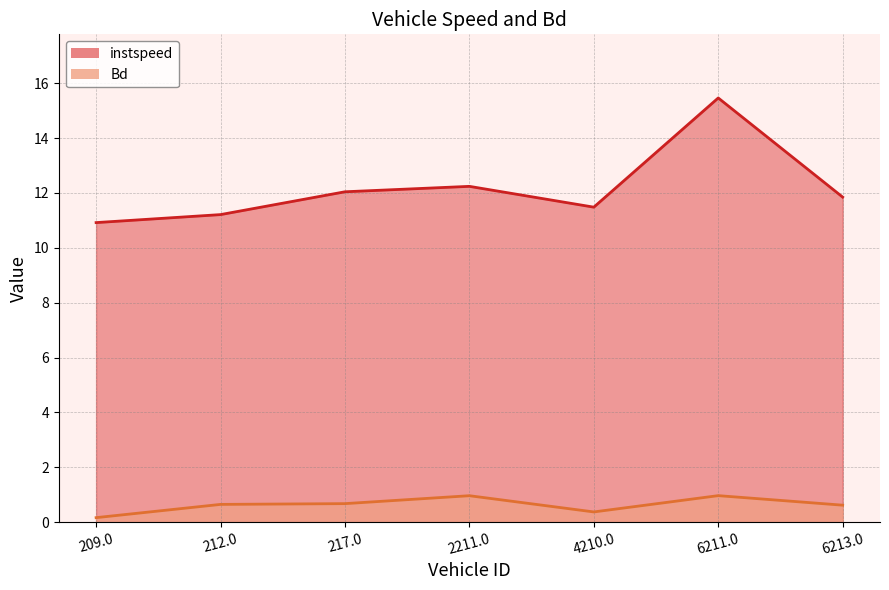

What is the difference between the maximum and second lowest values in the instspeed series?

4.3